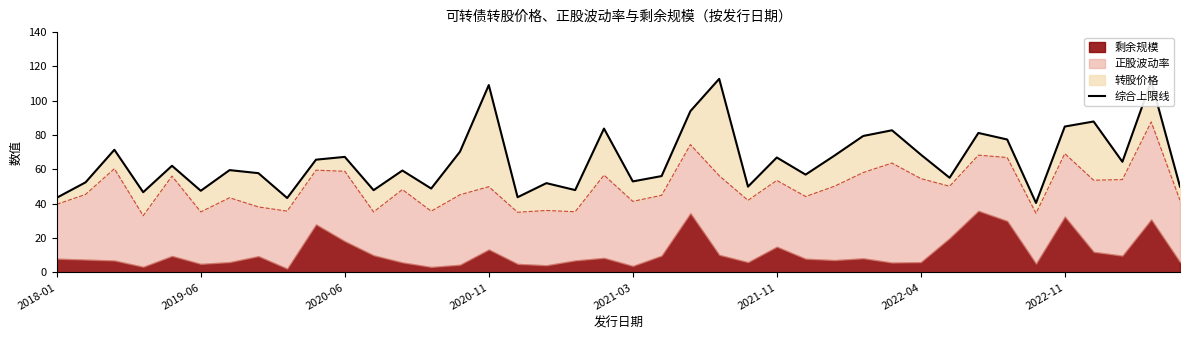

True or false: the data shows 20.2 at 14.

False